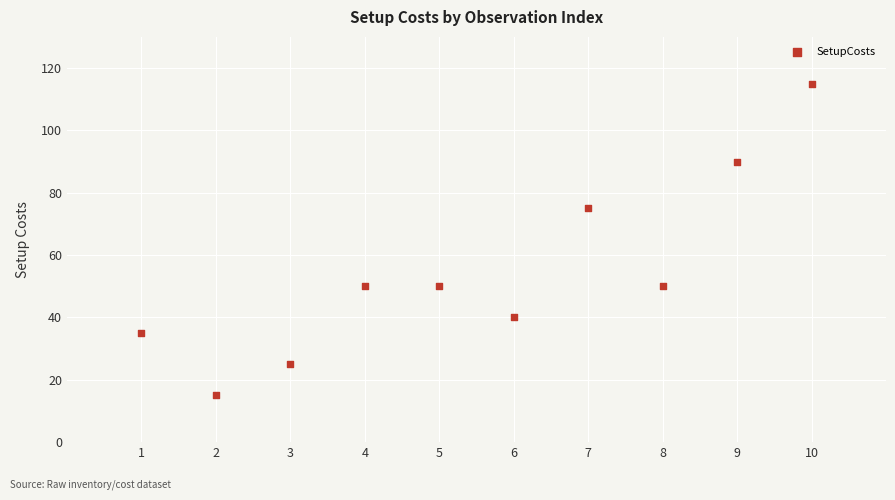

What is the range of X values (max minus min)?

9